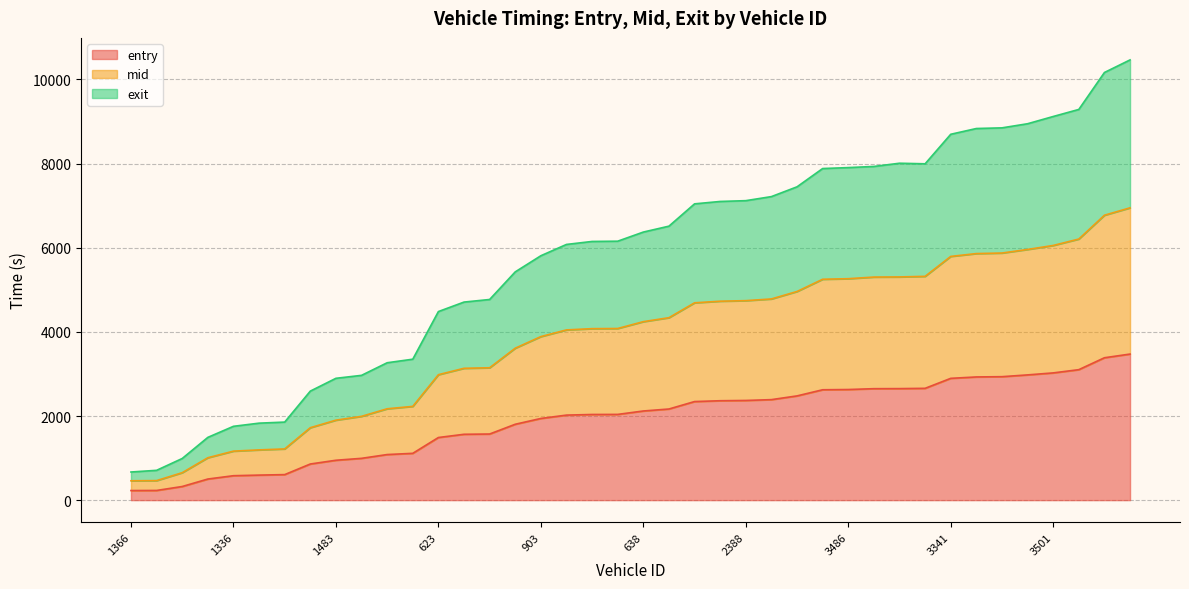

What are all the series names shown in the legend?

entry, mid, exit